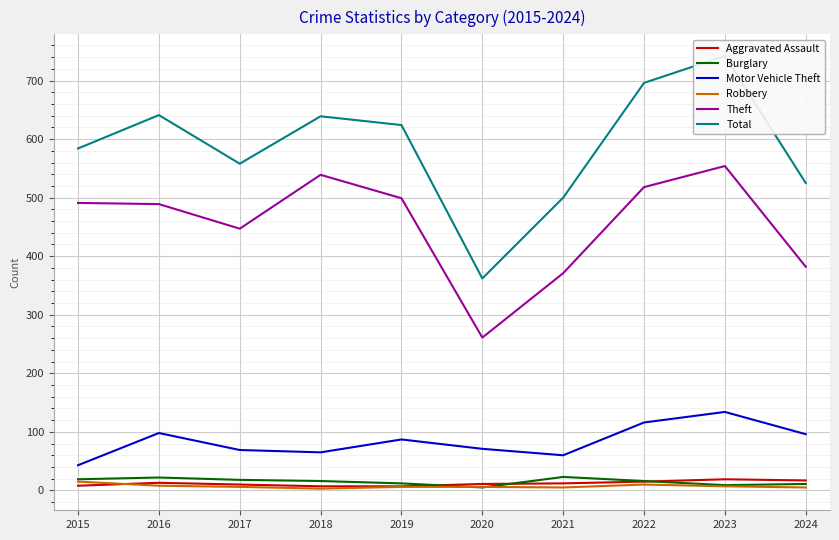

True or false: Aggravated Assault and Motor Vehicle Theft cross at least once.

False